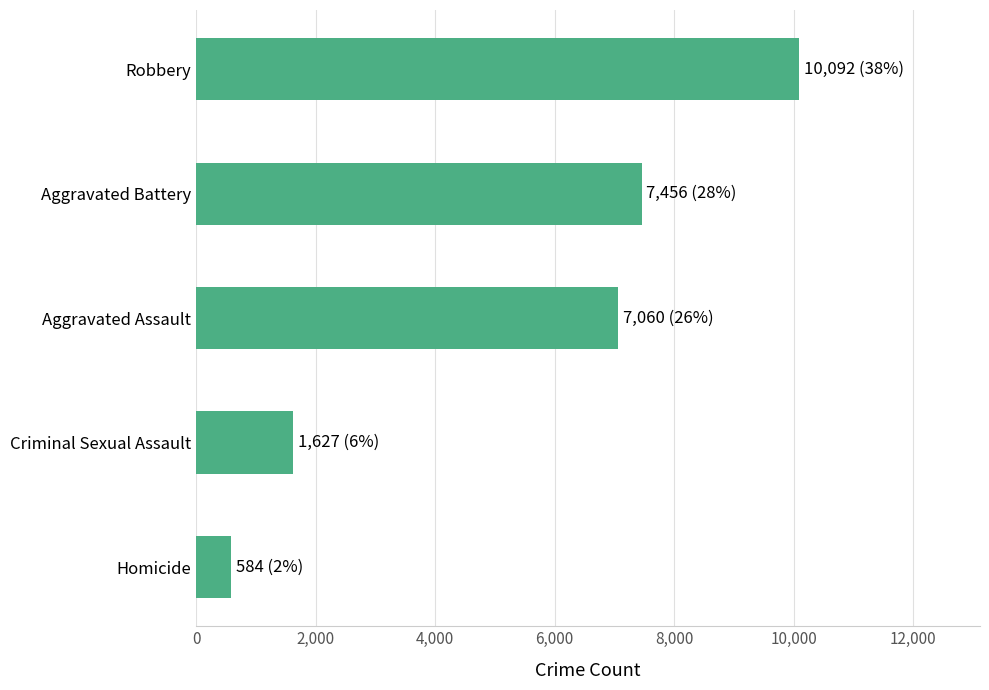

True or false: the data shows 13051 at Aggravated Battery.

False